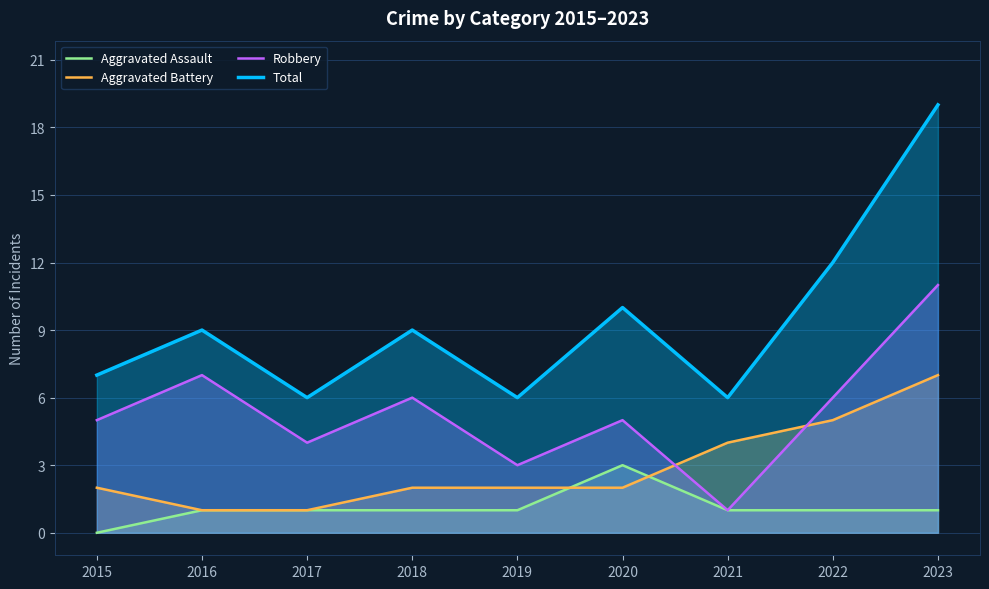

Between 2016 and 2023, which is larger?

2016